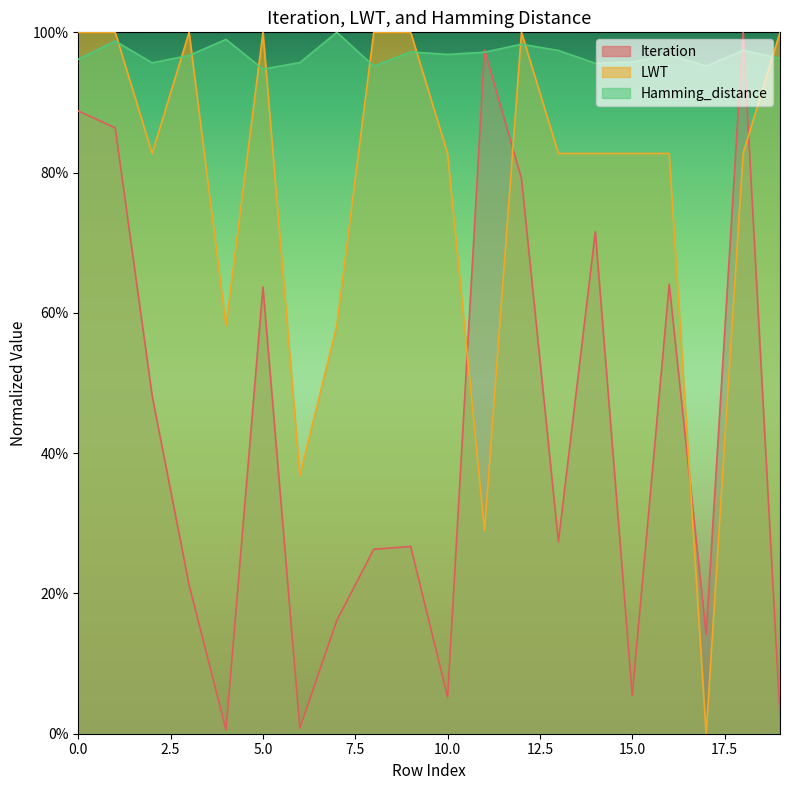

Where is the first local maximum for Iteration?

5